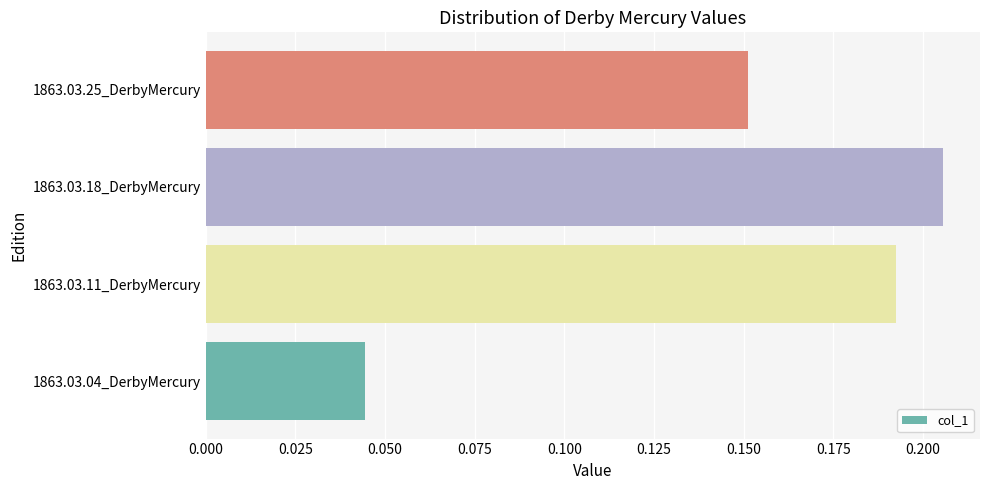

Rank the categories by value from lowest to highest.

1863.03.04_DerbyMercury, 1863.03.25_DerbyMercury, 1863.03.11_DerbyMercury, 1863.03.18_DerbyMercury